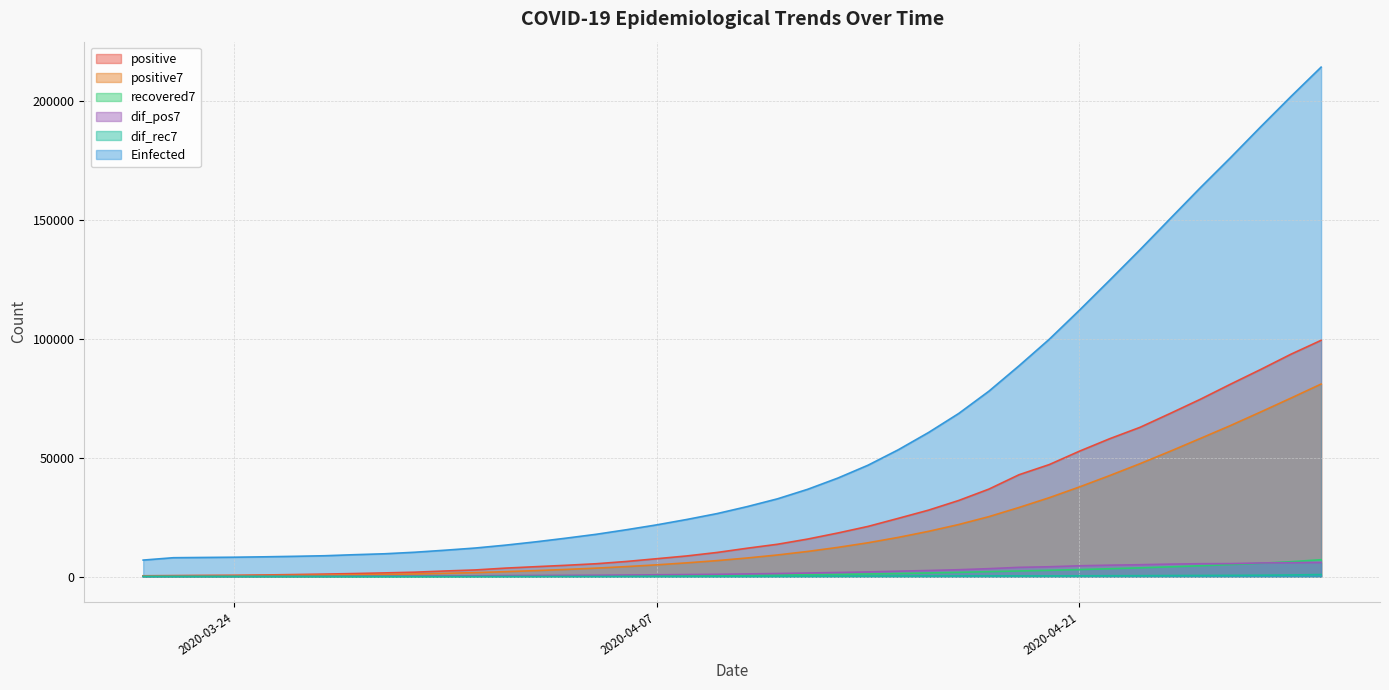

True or false: positive has a value of 82740.1 at 2020-04-21.

False